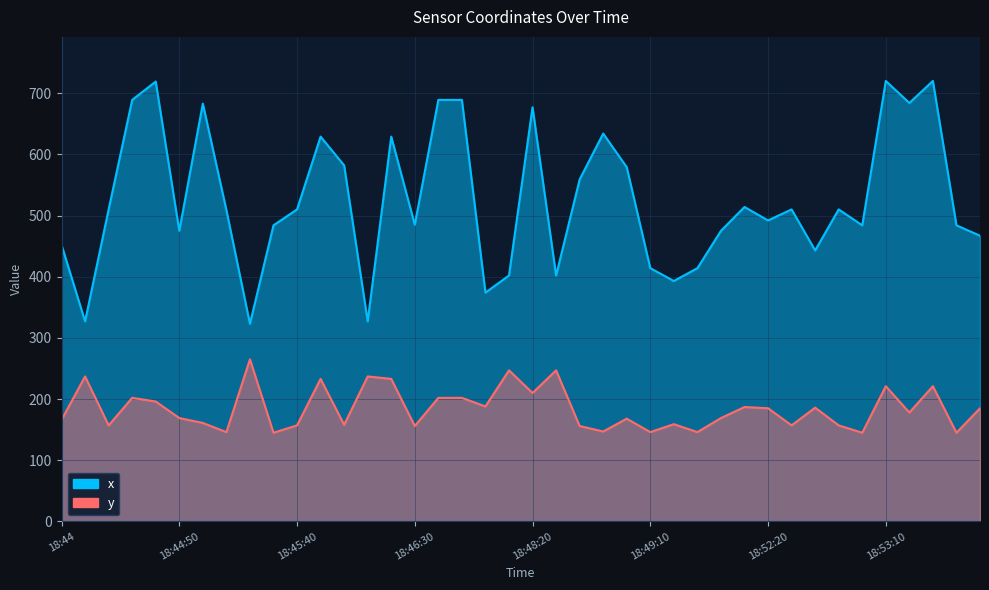

How many lines are shown in the chart?

2